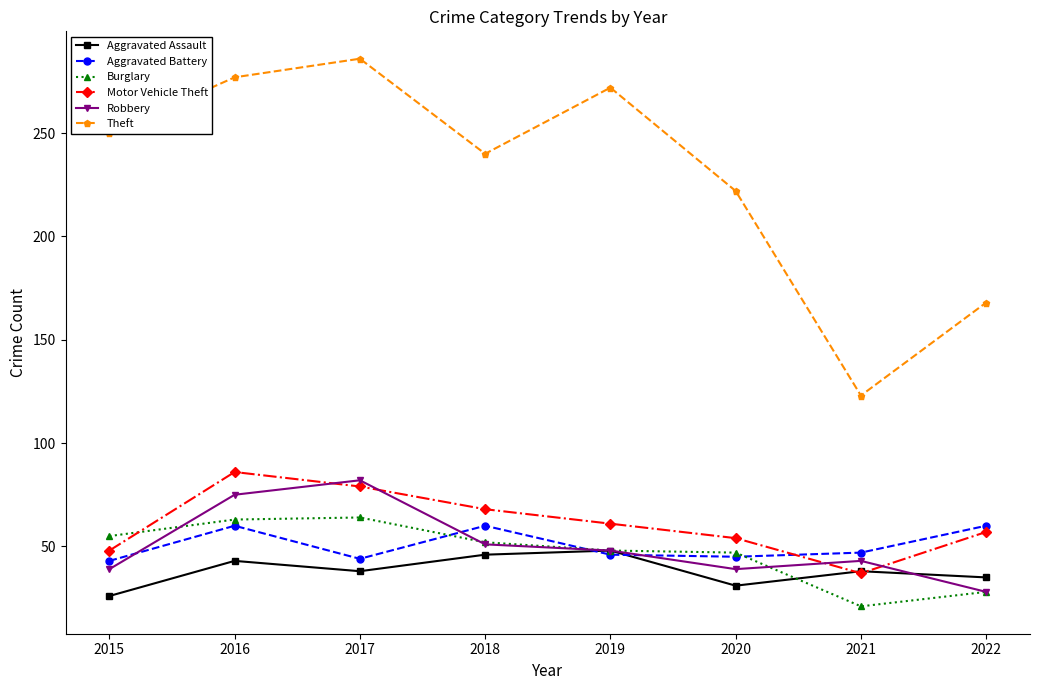

What is the maximum value for Motor Vehicle Theft?

86